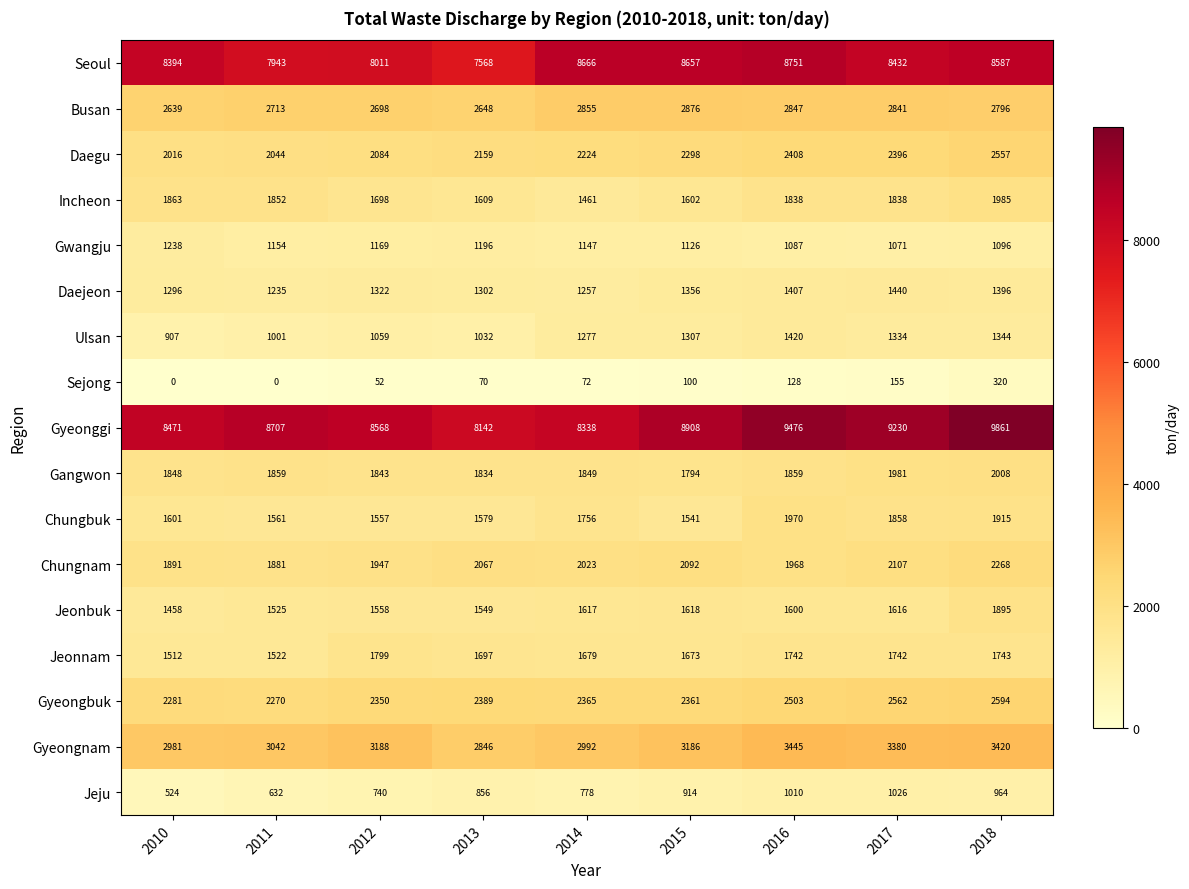

What is the maximum value shown in the chart?

9861